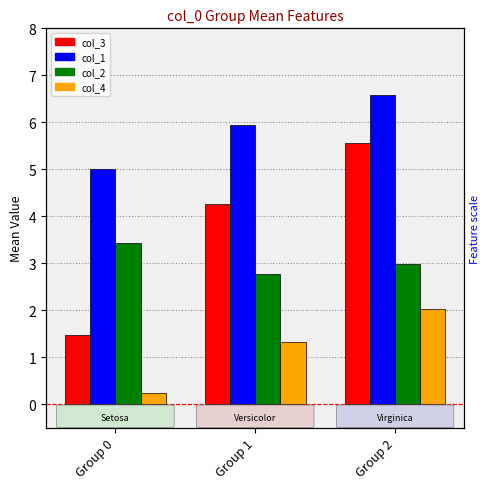

Between Group 2 and Group 1, which is larger?

Group 2